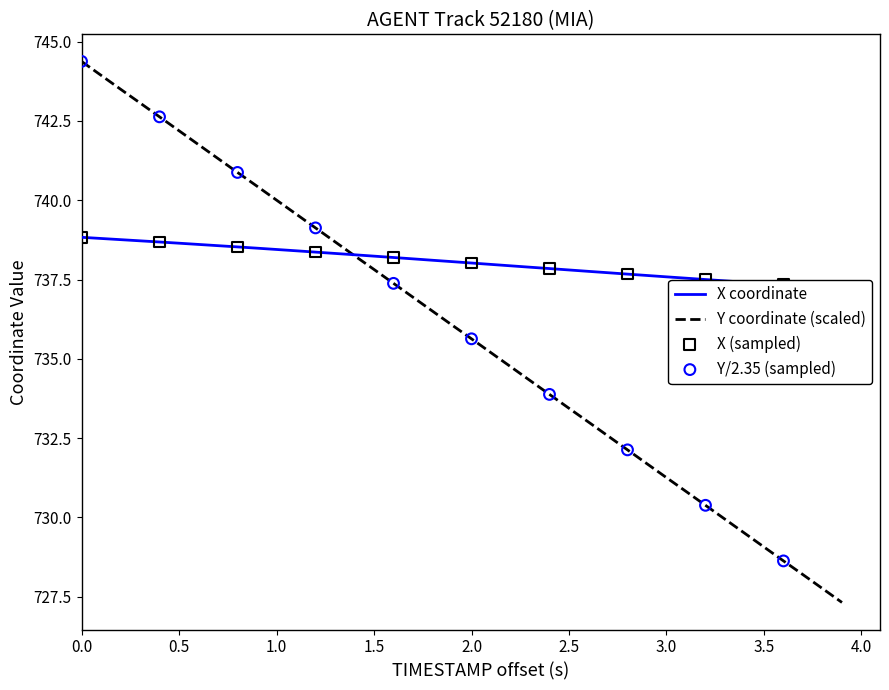

Which series reaches the maximum Y coordinate?

Y